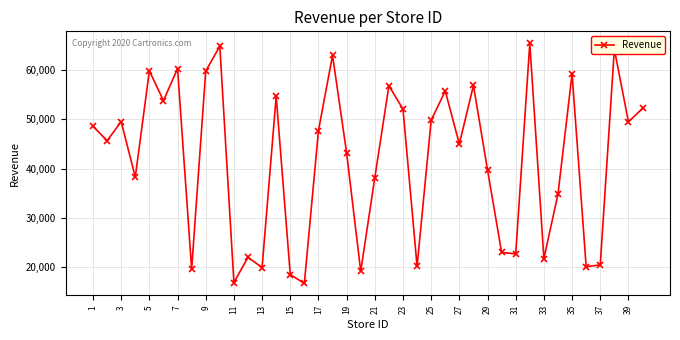

What is the value of the 14th point from the left?

54701